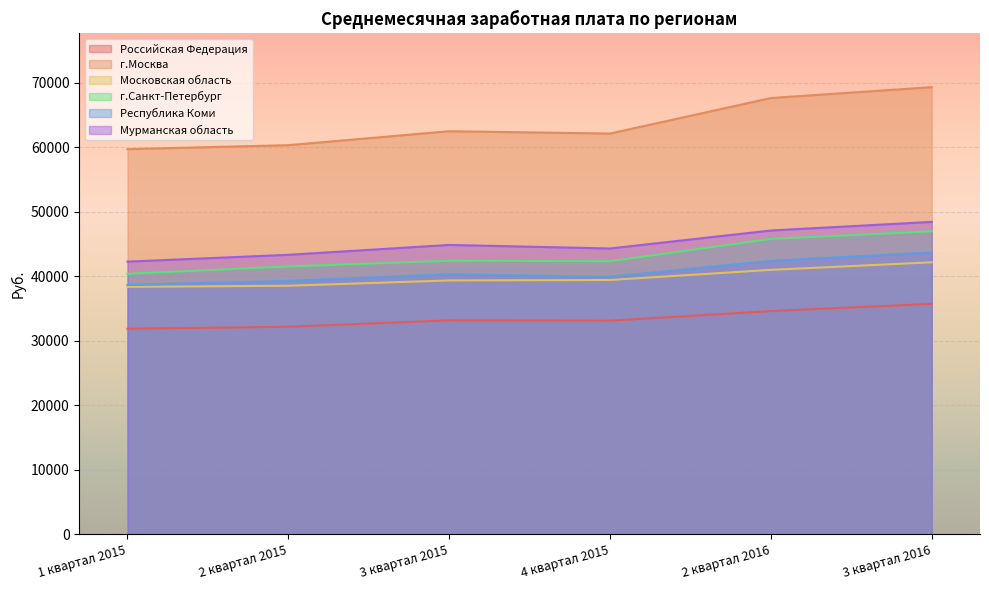

Which category has the lowest value across all series?

1 квартал 2015